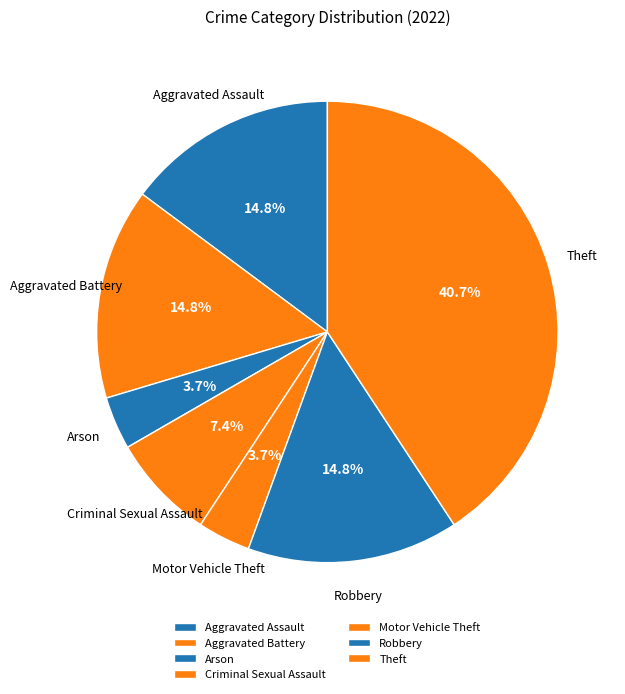

Is there a majority slice in this chart?

No